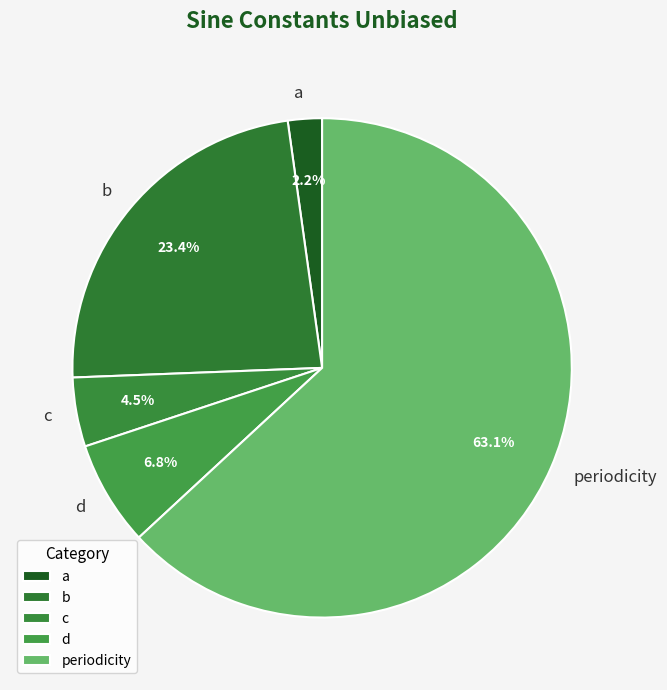

Approximately how many times larger is the value at d compared to periodicity?

0.1